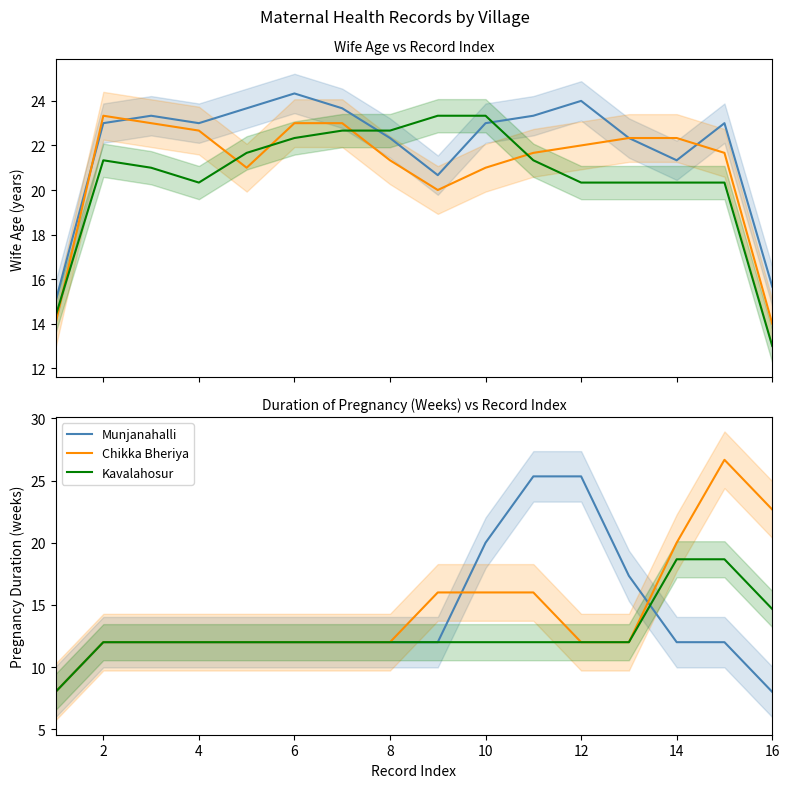

What is the total value across all series at 4?

36.0